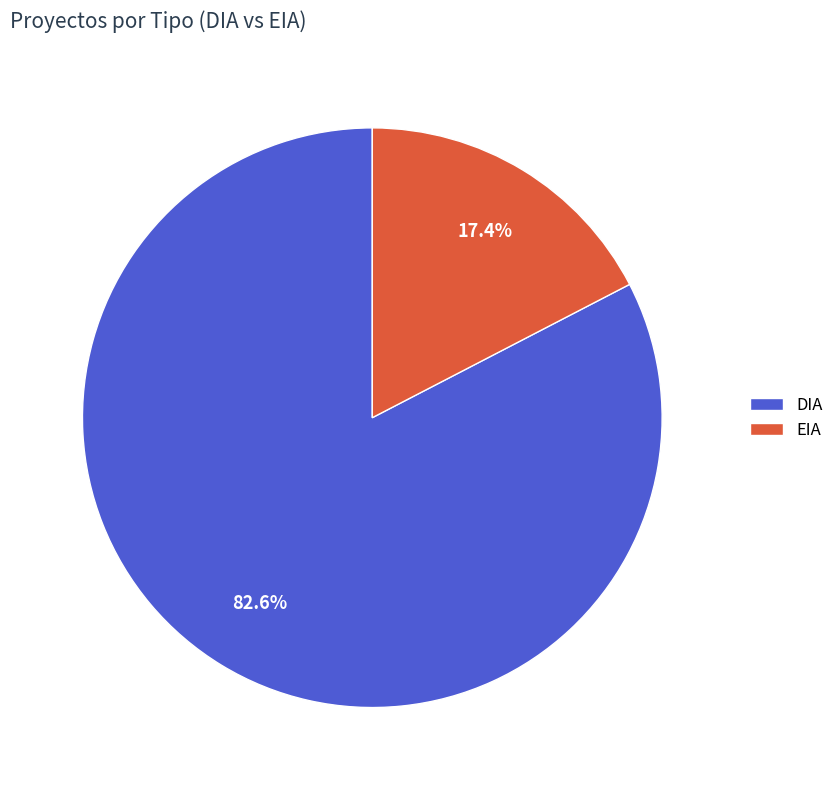

Combined, what portion of the pie is DIA and EIA?

100.0%